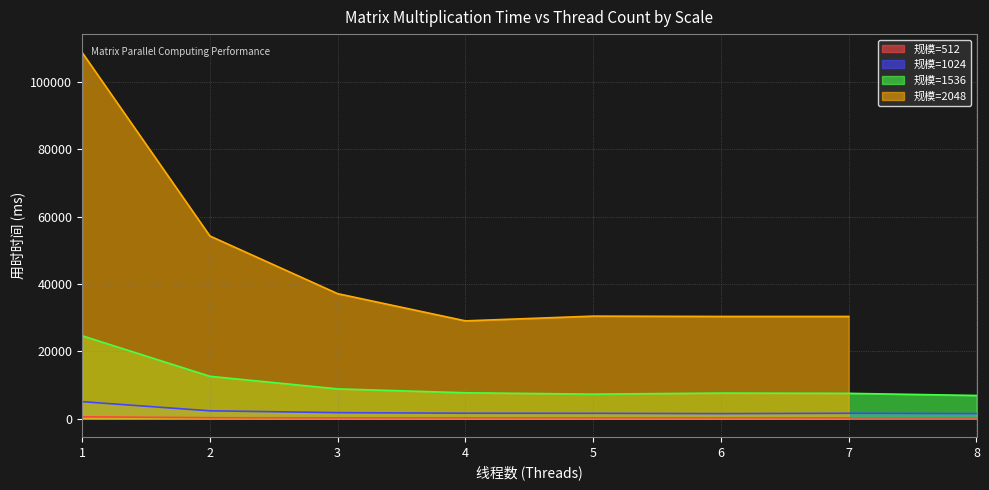

Rank the categories by 1536 value from lowest to highest.

8, 5, 7, 6, 4, 3, 2, 1